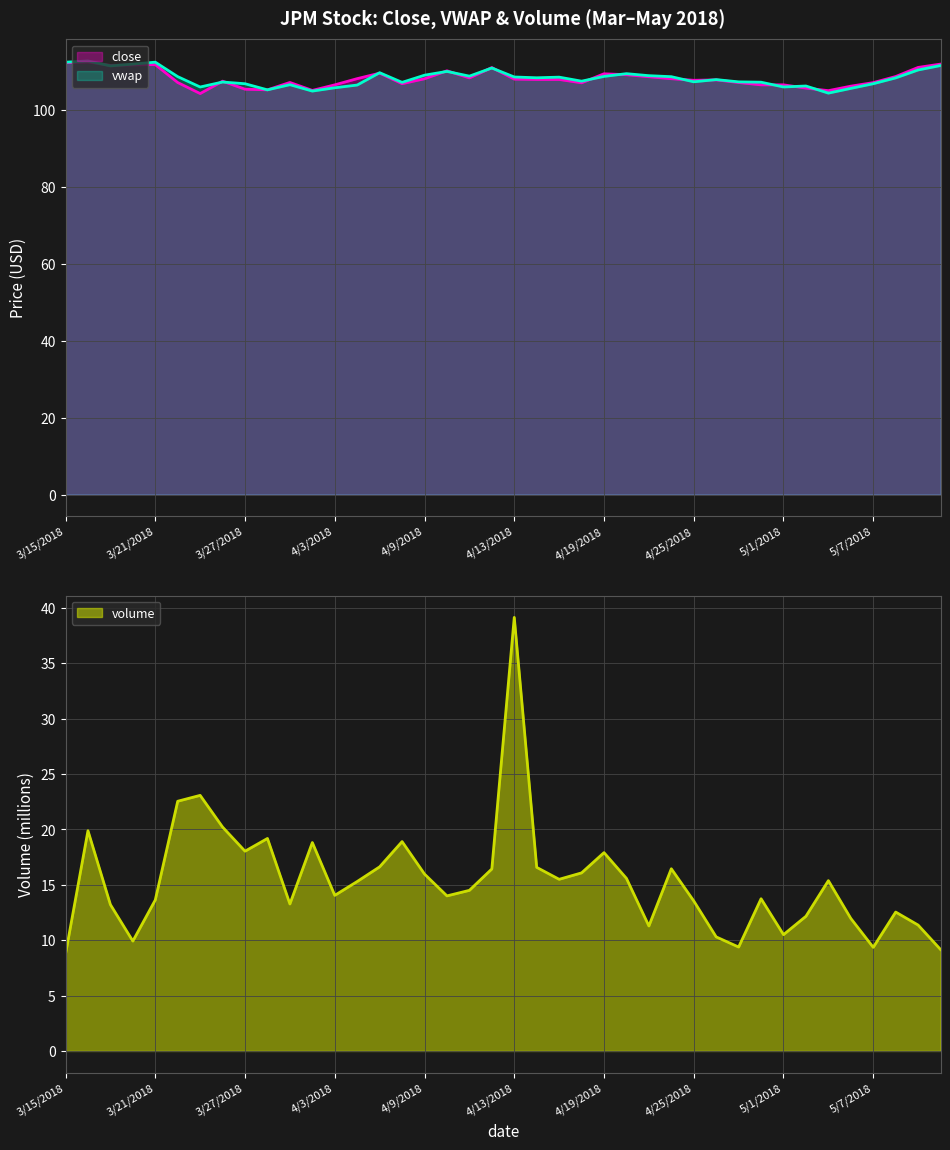

Is it true that volume equals 12.7 at 3/23/2018?

False